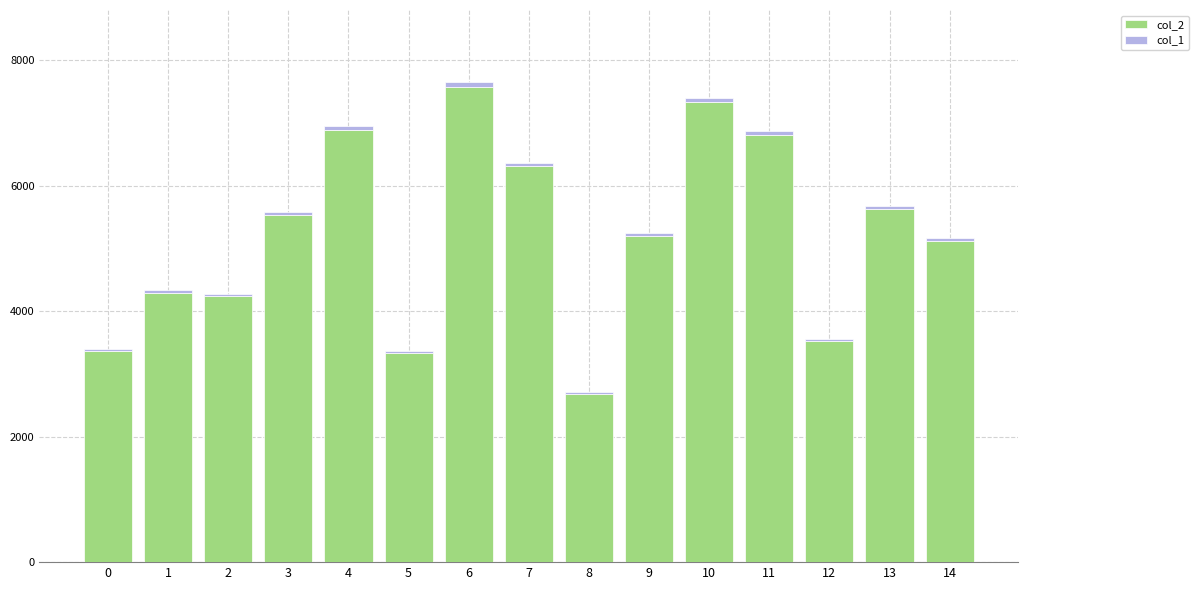

How many series are shown in this chart?

2